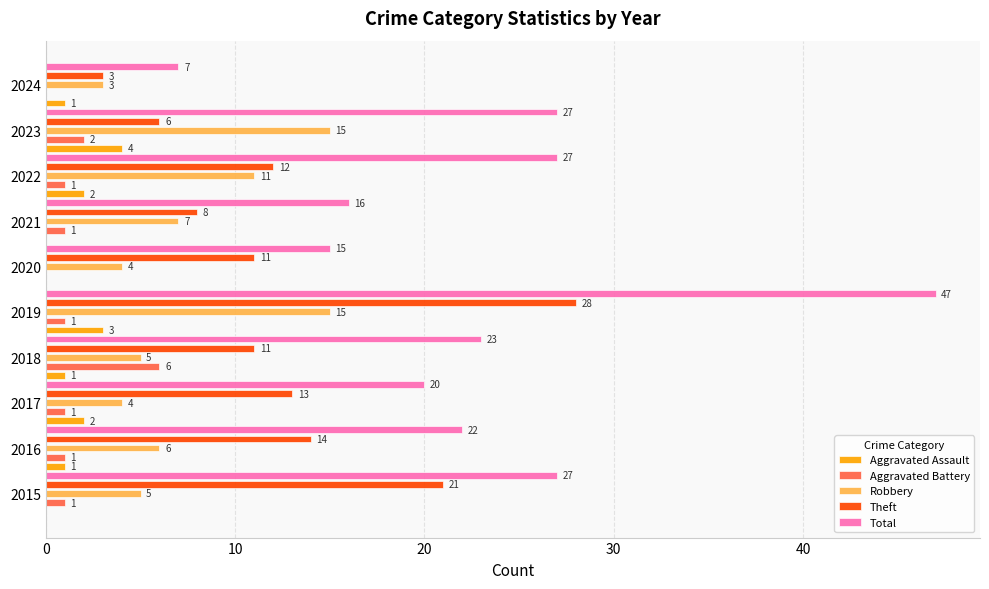

At which category is the sum across all series the highest?

2019